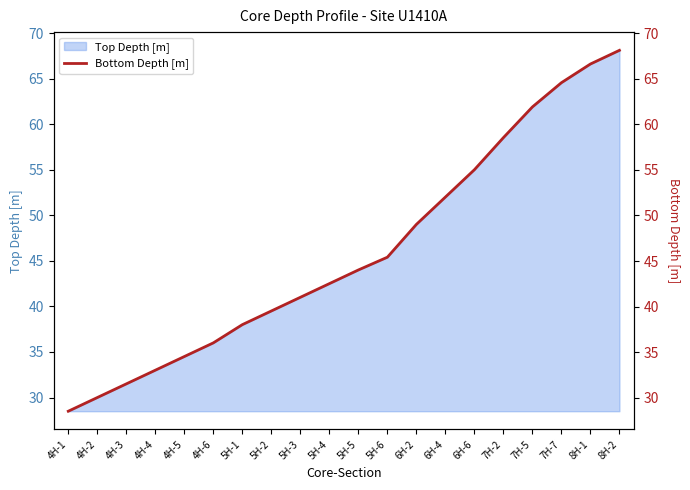

Rank the categories by Top Depth [m] value from lowest to highest.

4H-1, 4H-2, 4H-3, 4H-4, 4H-5, 4H-6, 5H-1, 5H-2, 5H-3, 5H-4, 5H-5, 5H-6, 6H-2, 6H-4, 6H-6, 7H-2, 7H-5, 7H-7, 8H-1, 8H-2